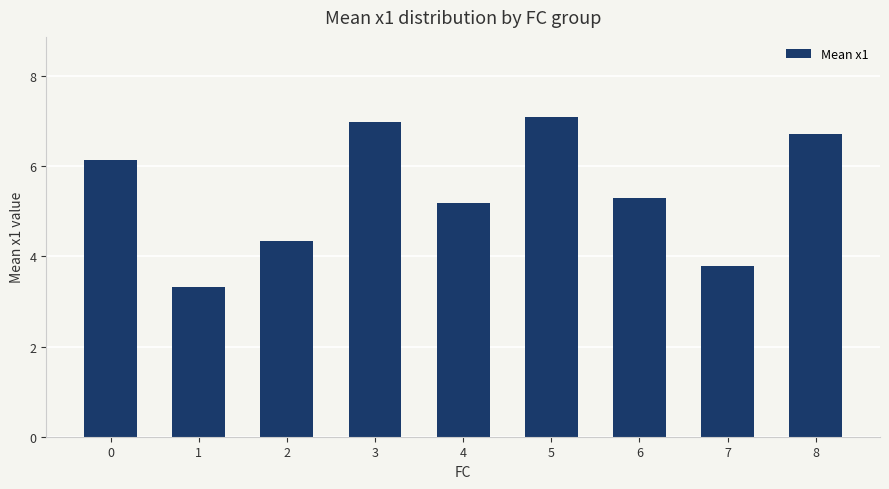

Where is the data nearest to the value 5?

4